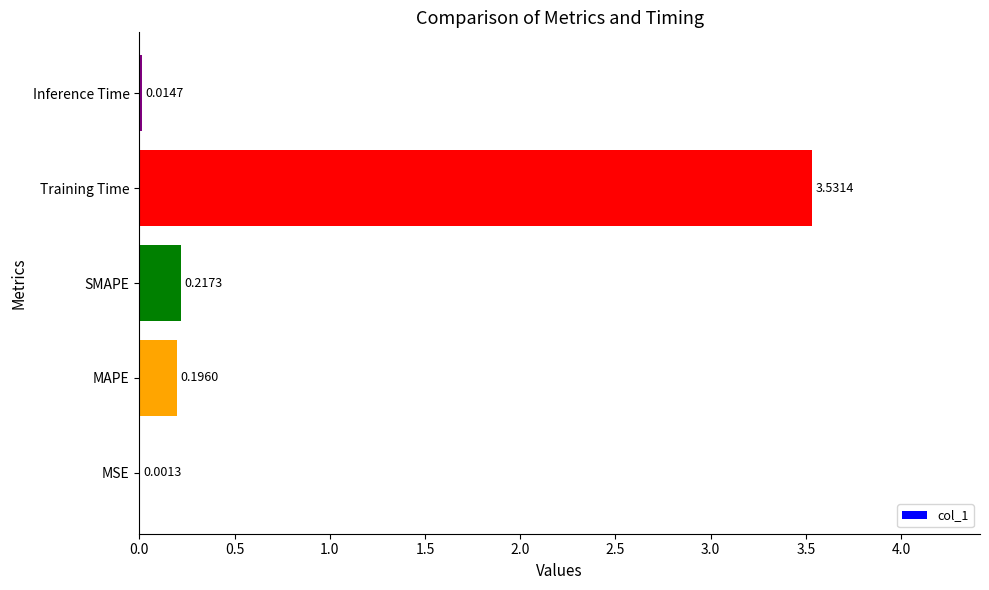

Which category has the highest value across all series?

Training Time